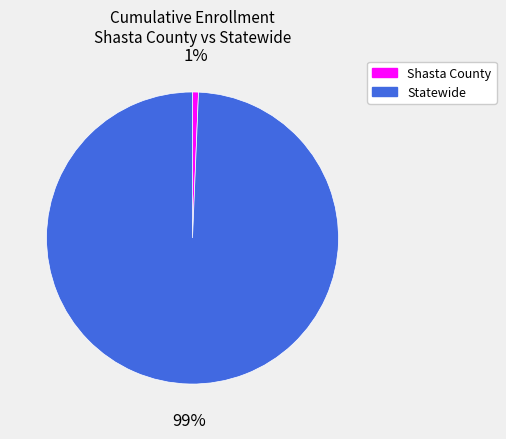

Do Statewide and Shasta County together represent more than half of the pie?

Yes